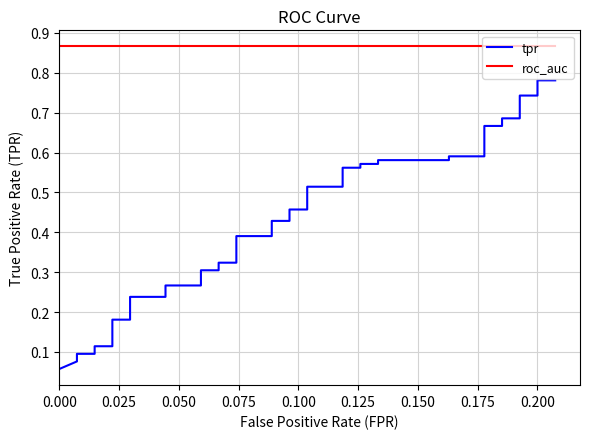

At 0.125, list the series in order from smallest to largest.

tpr, roc_auc